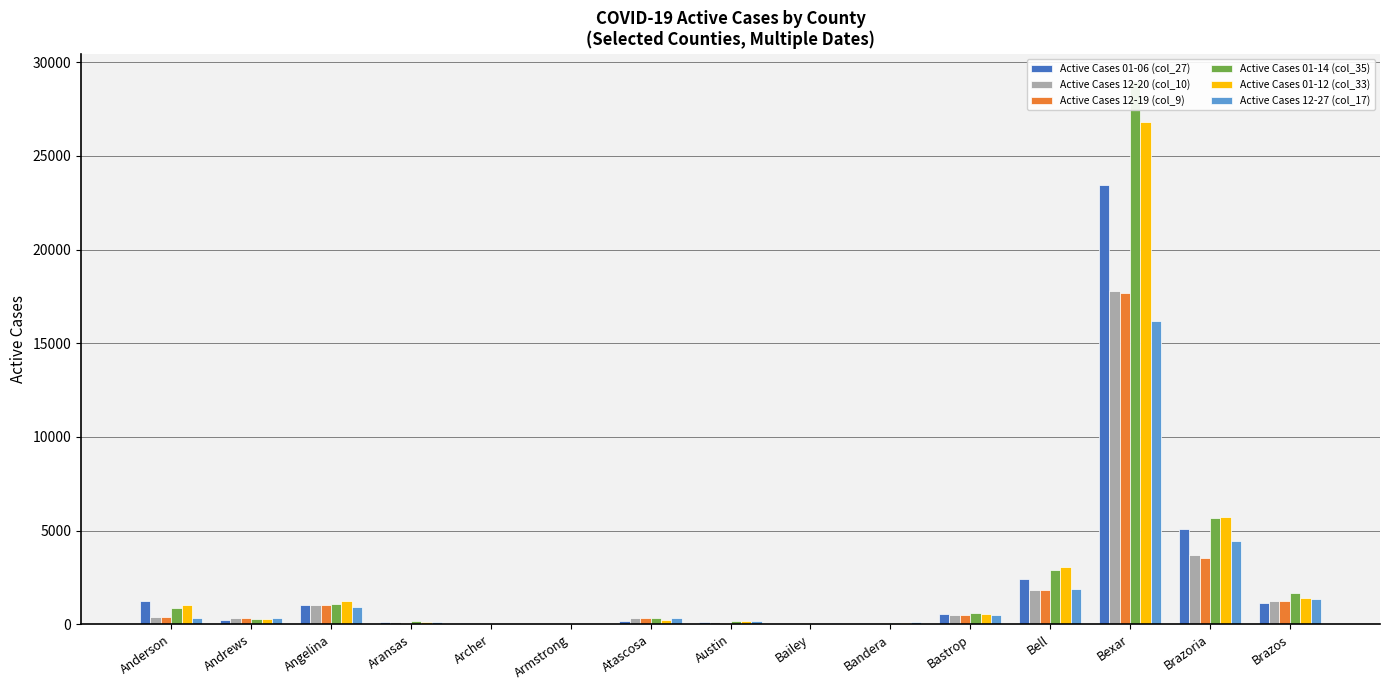

True or false: Active Cases 12-27 (col_17) has a value of 4452 at Brazoria.

True